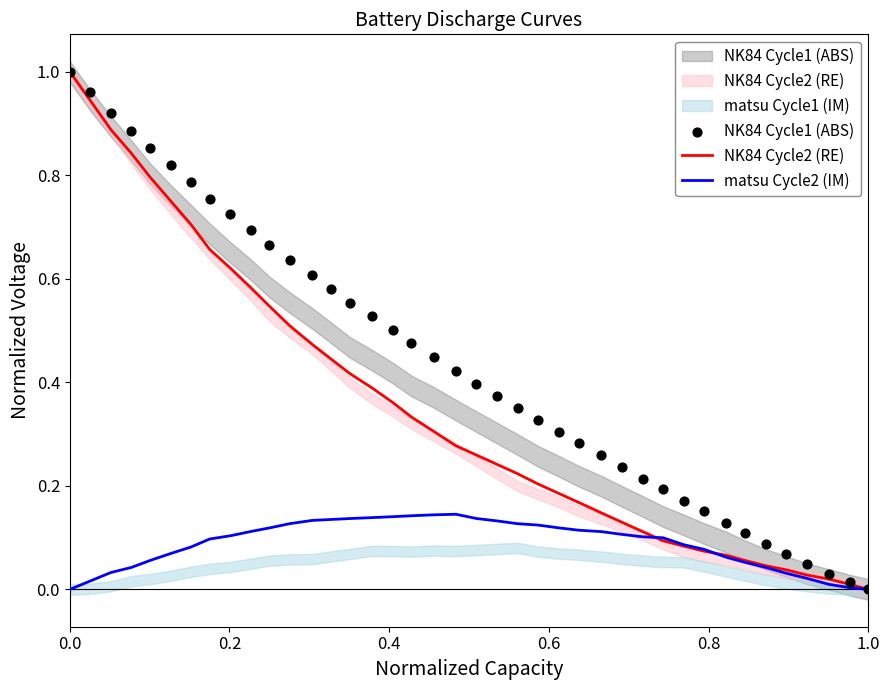

Which series reaches the maximum Y coordinate?

NK84 Cycle2 (RE)